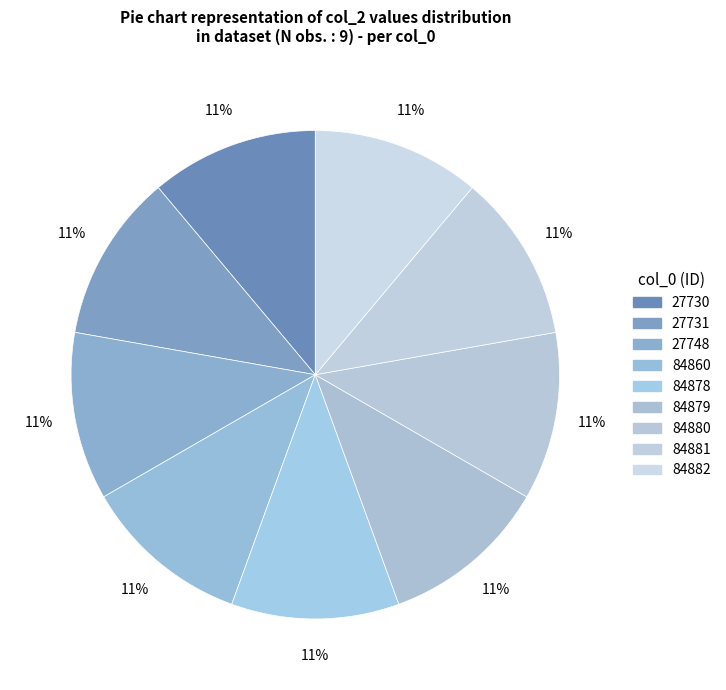

Count the number of slices in the pie.

9